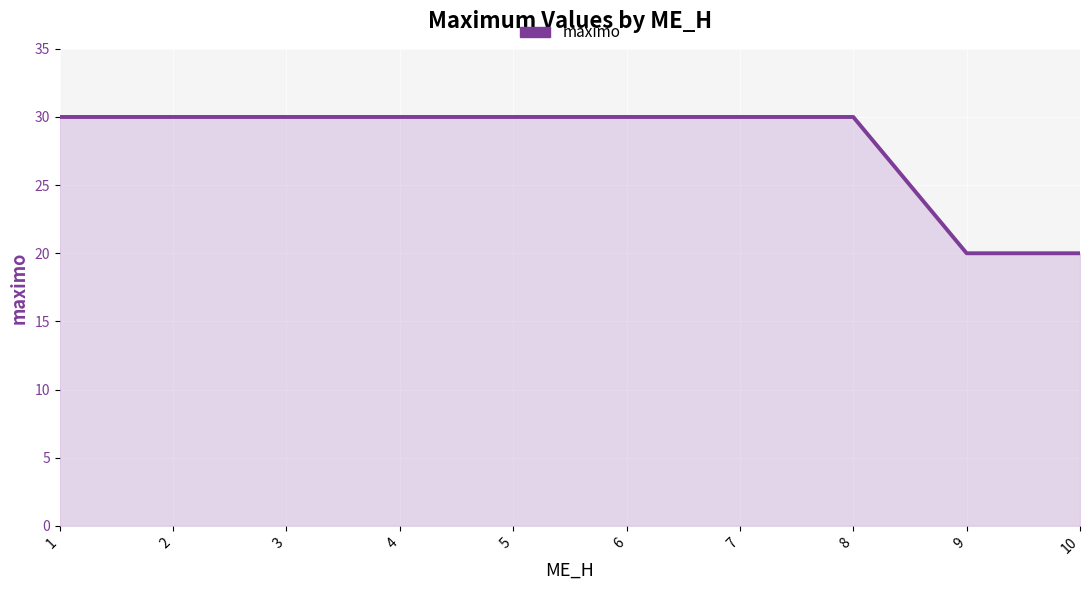

What is the maximum value shown in the chart?

30